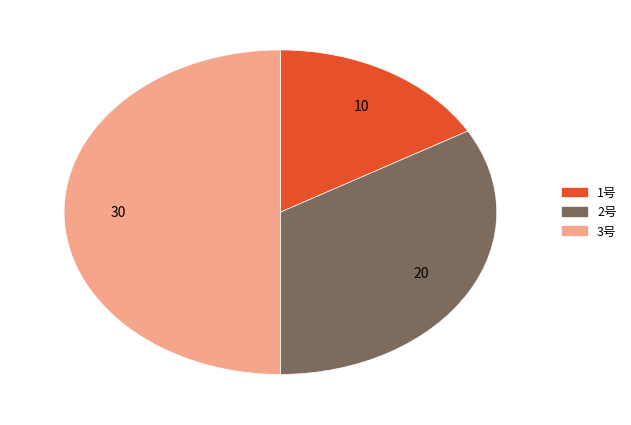

Is the sum of 2号 and 3号 greater than half?

Yes